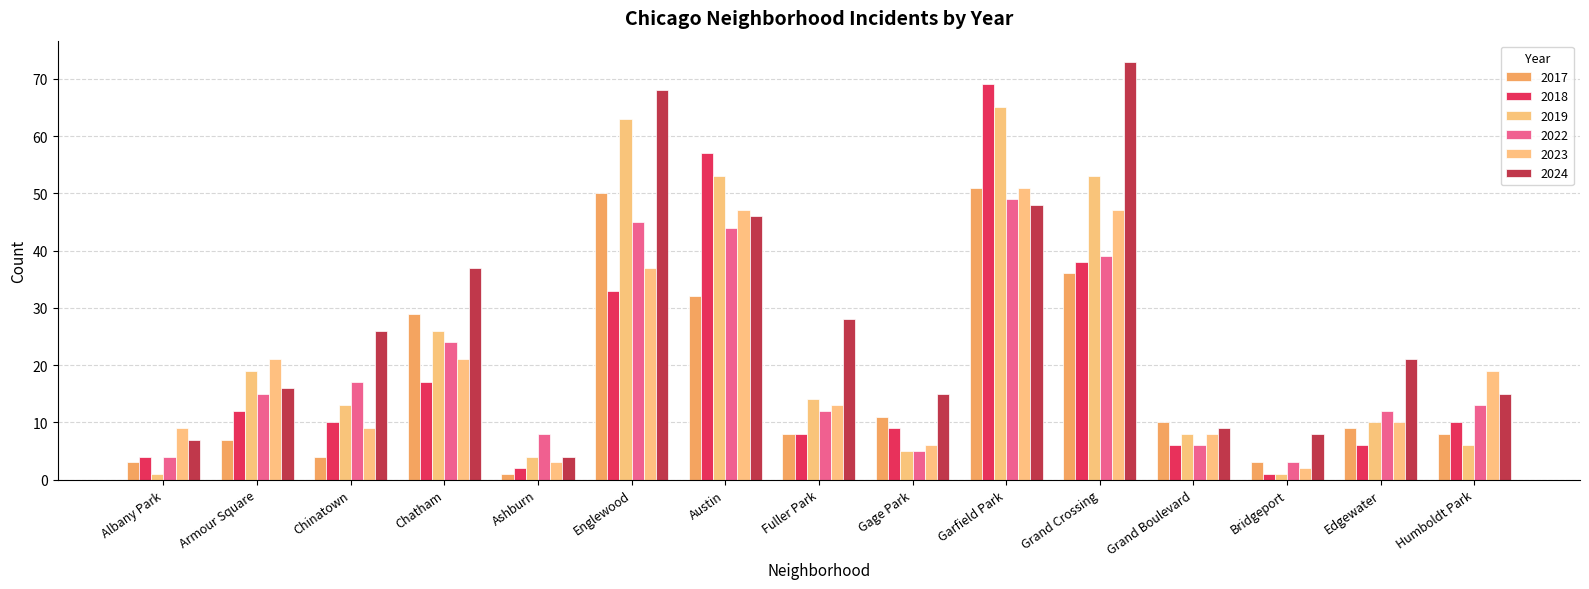

At which category is the sum across all series the highest?

Garfield Park